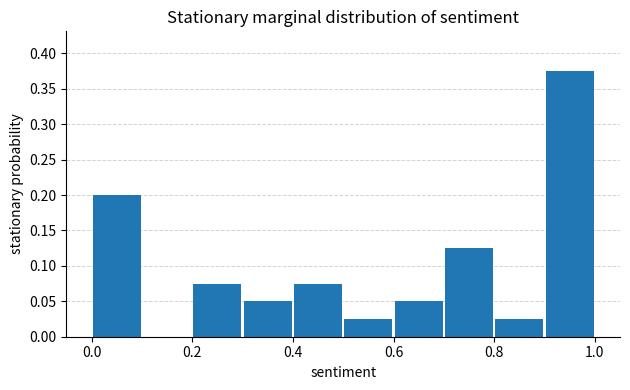

How tall is the bar that spans 0.7 to 0.8 on the x-axis? The values are not printed on the chart, so give them approximately, as read against the axis.

0.125